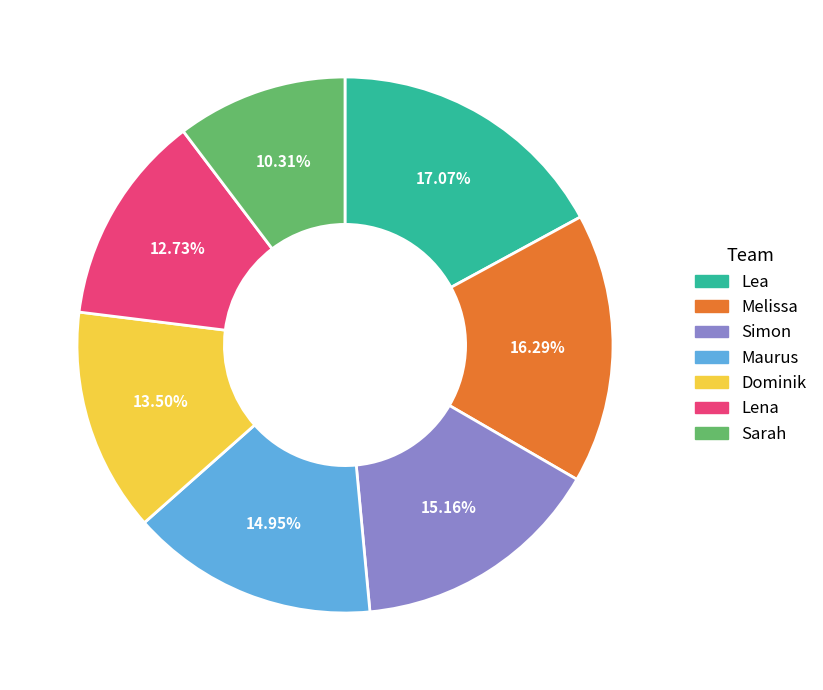

What percentage do Dominik and Melissa together represent?

29.8%